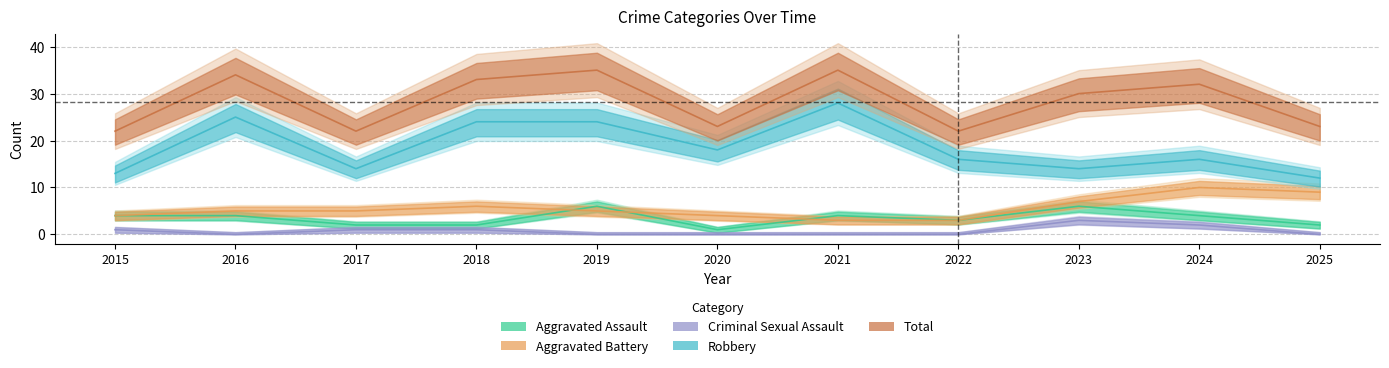

List the series in order of their peak value, highest first.

Total, Robbery, Aggravated Battery, Aggravated Assault, Criminal Sexual Assault